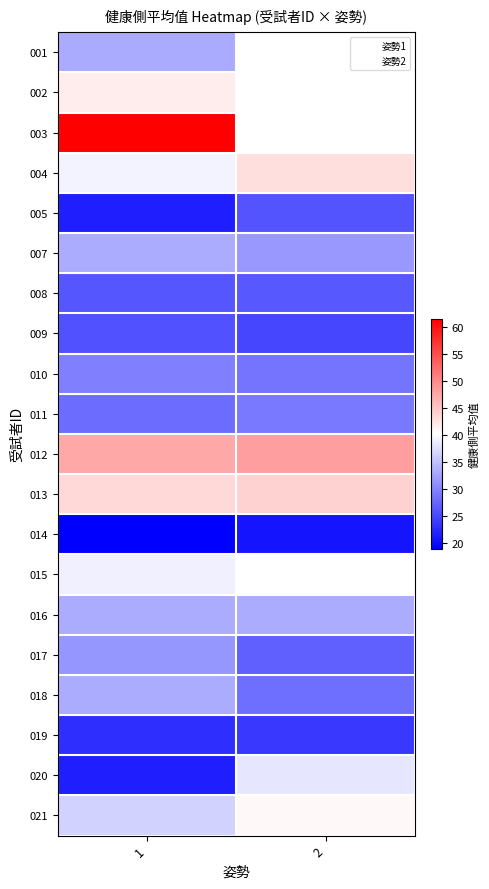

Is it true that 013 equals 65.5 at 1?

False